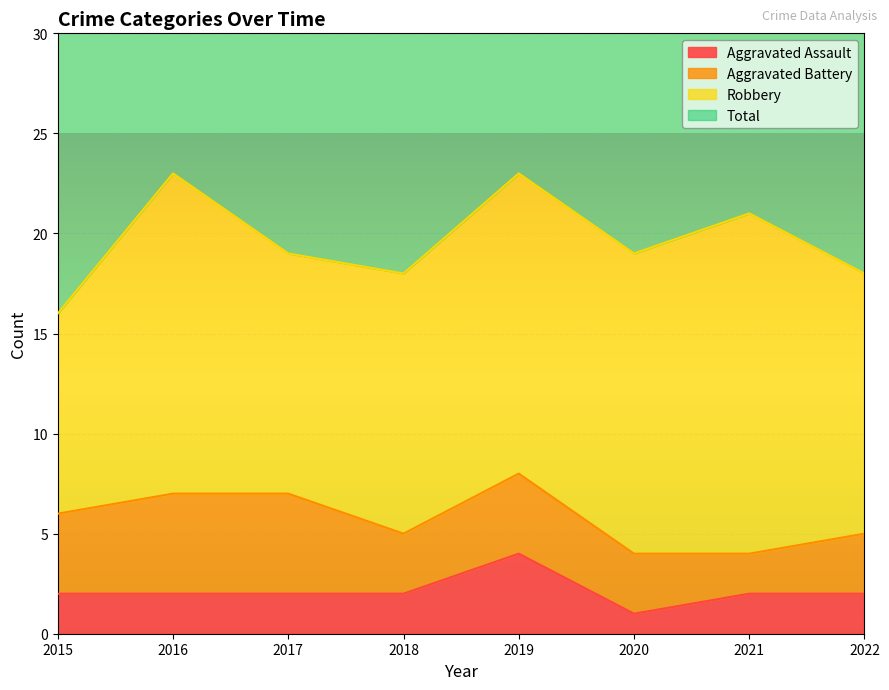

True or false: Aggravated Assault has more than 1 interior local peaks.

False